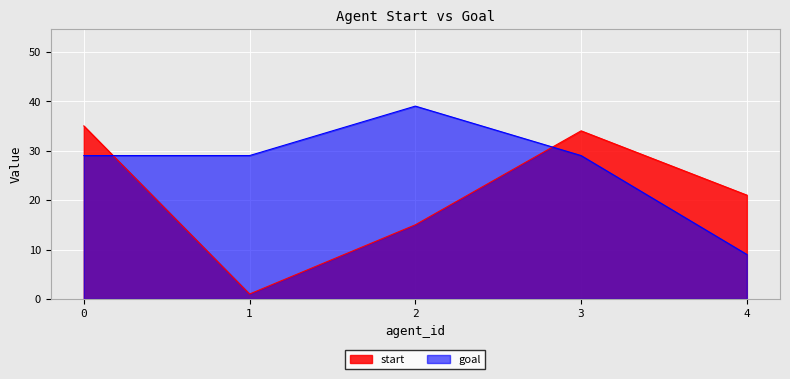

Does the chart display data point markers on the line(s)?

No